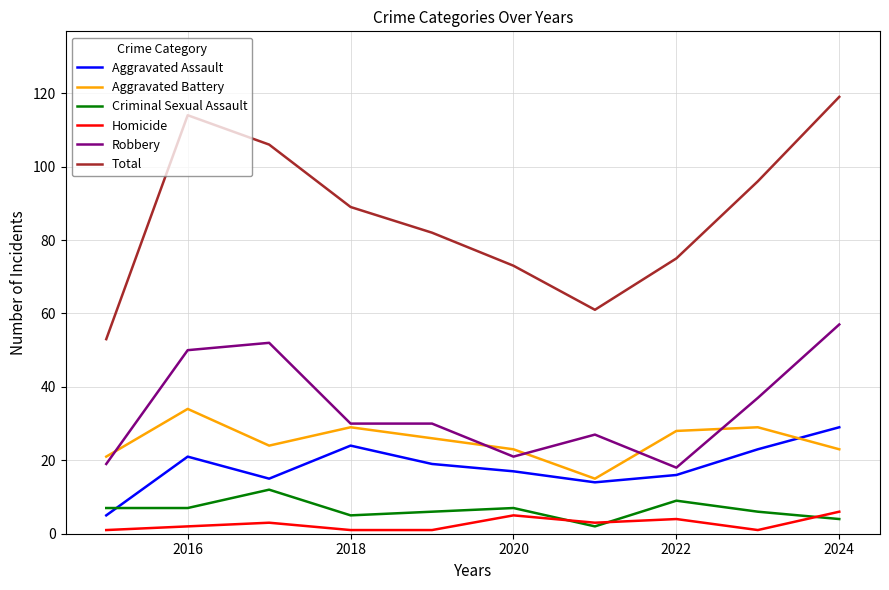

Which series has the largest total across all categories?

Total